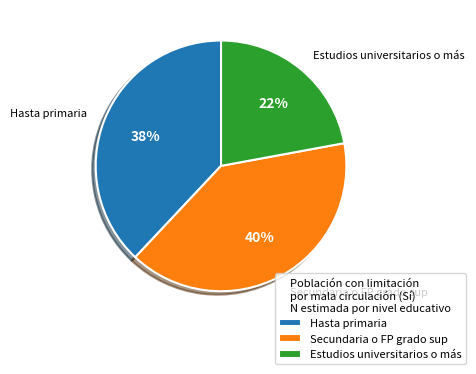

Is Estudios universitarios o más the majority of the pie?

No